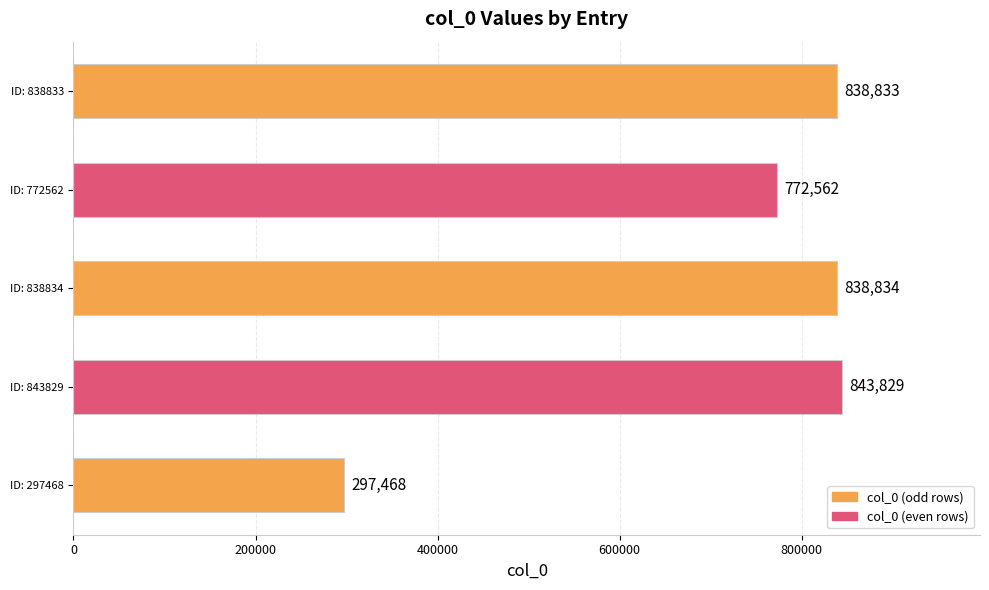

Reading bottom to top, extract all data points from this chart.

ID: 297468=297468	ID: 843829=843829	ID: 838834=838834	ID: 772562=772562	ID: 838833=838833